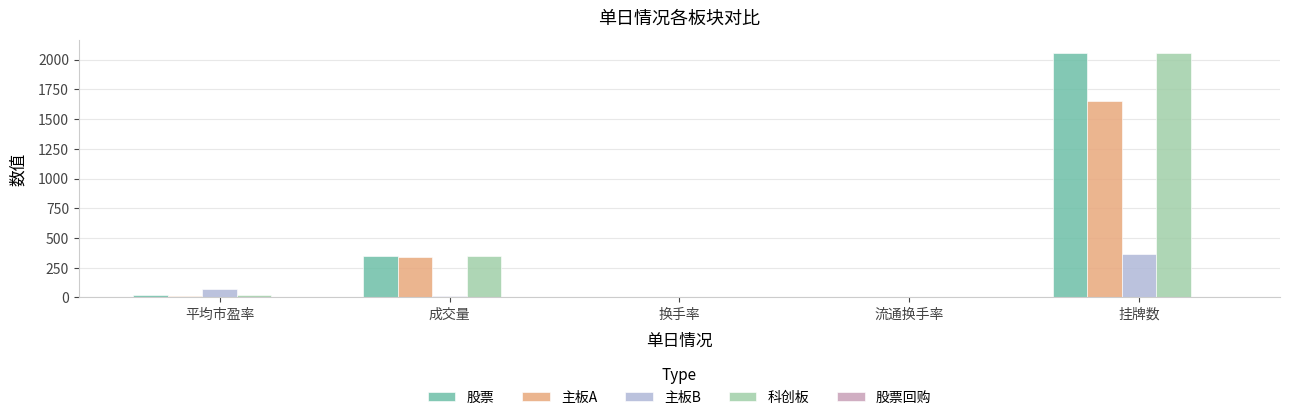

Where does the 股票 series first go above 17?

平均市盈率